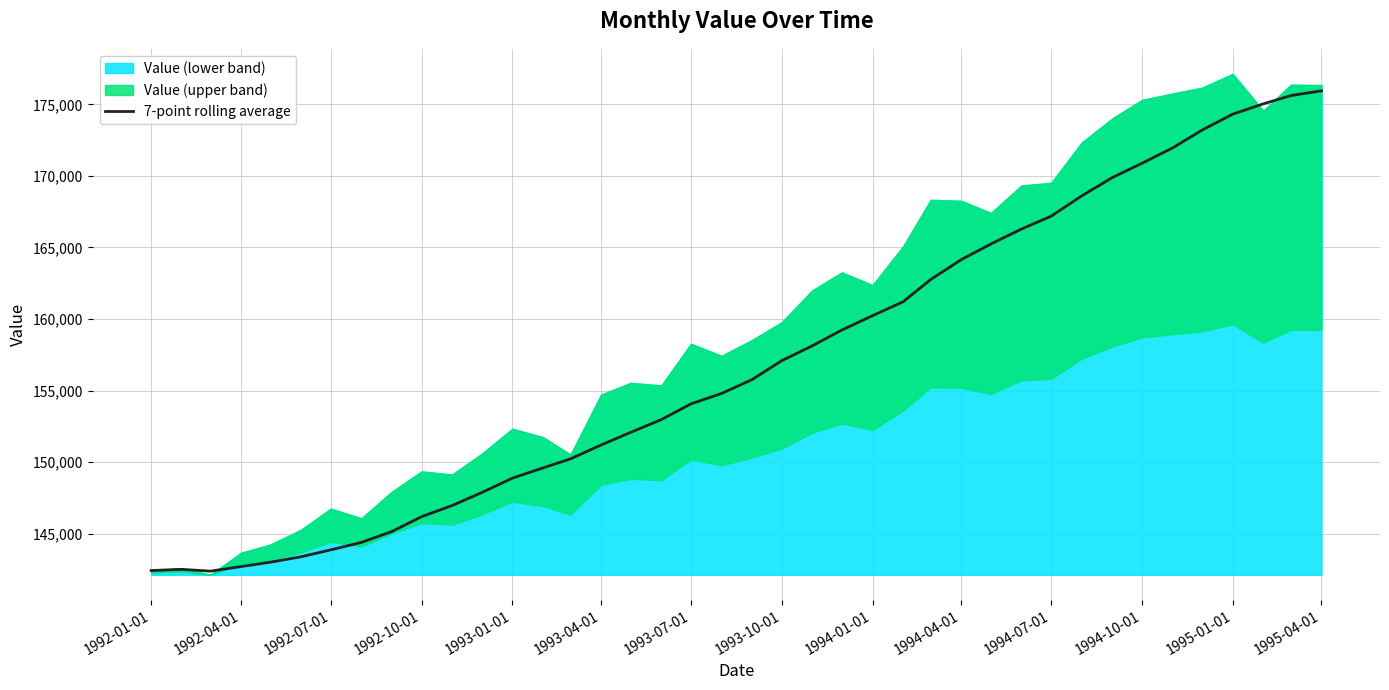

How many data points does each series have?

40